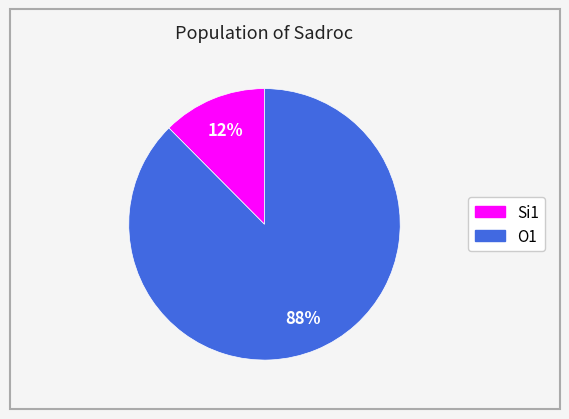

Is there any slice that represents more than half of the pie?

Yes